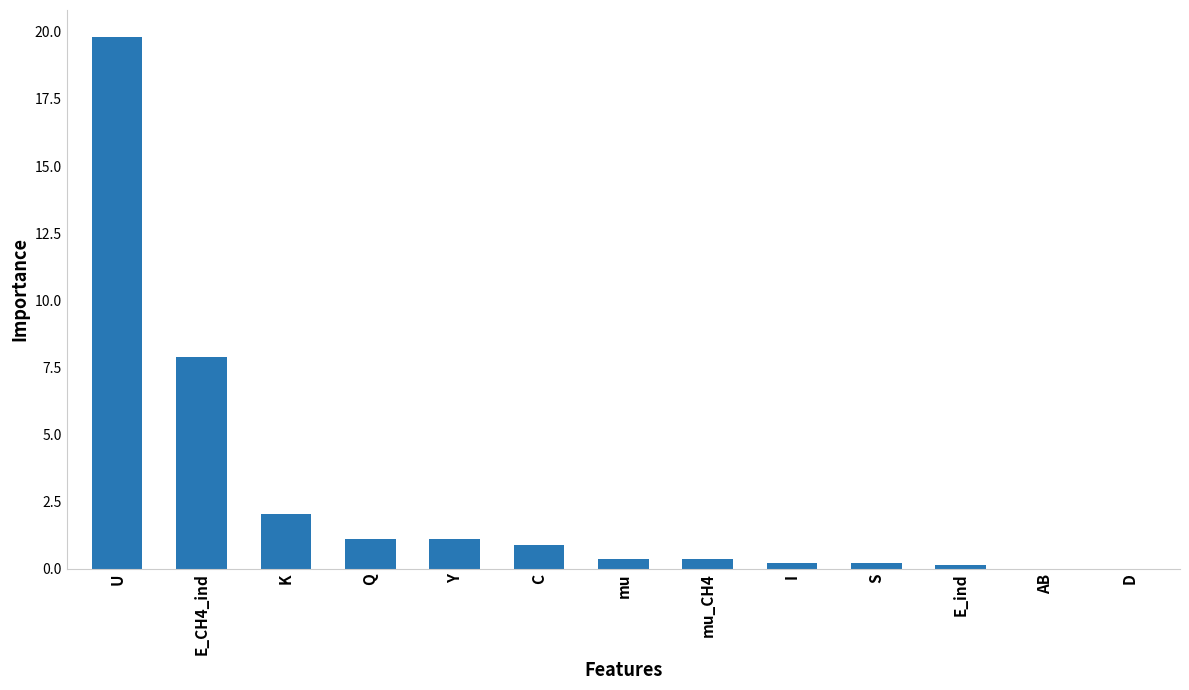

How many distinct data groups are displayed?

1